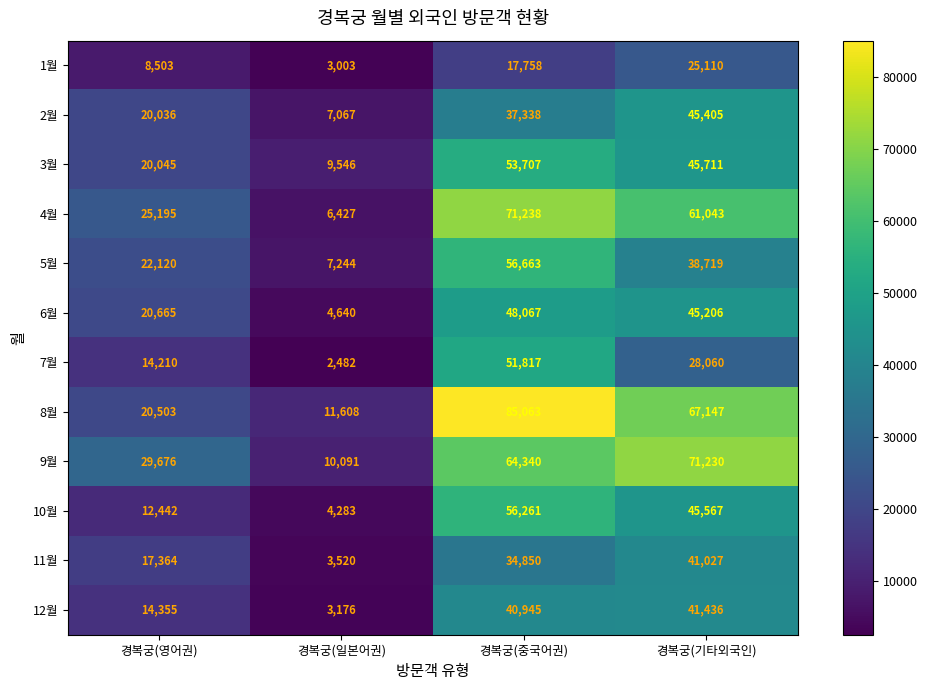

What is the difference between the second highest and second lowest values in the 3월 series?

25666